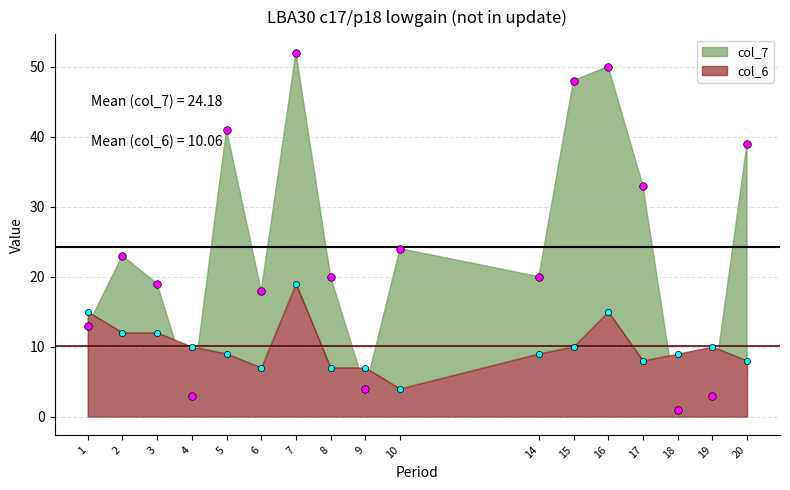

At how many categories does at least one series exceed 42?

3